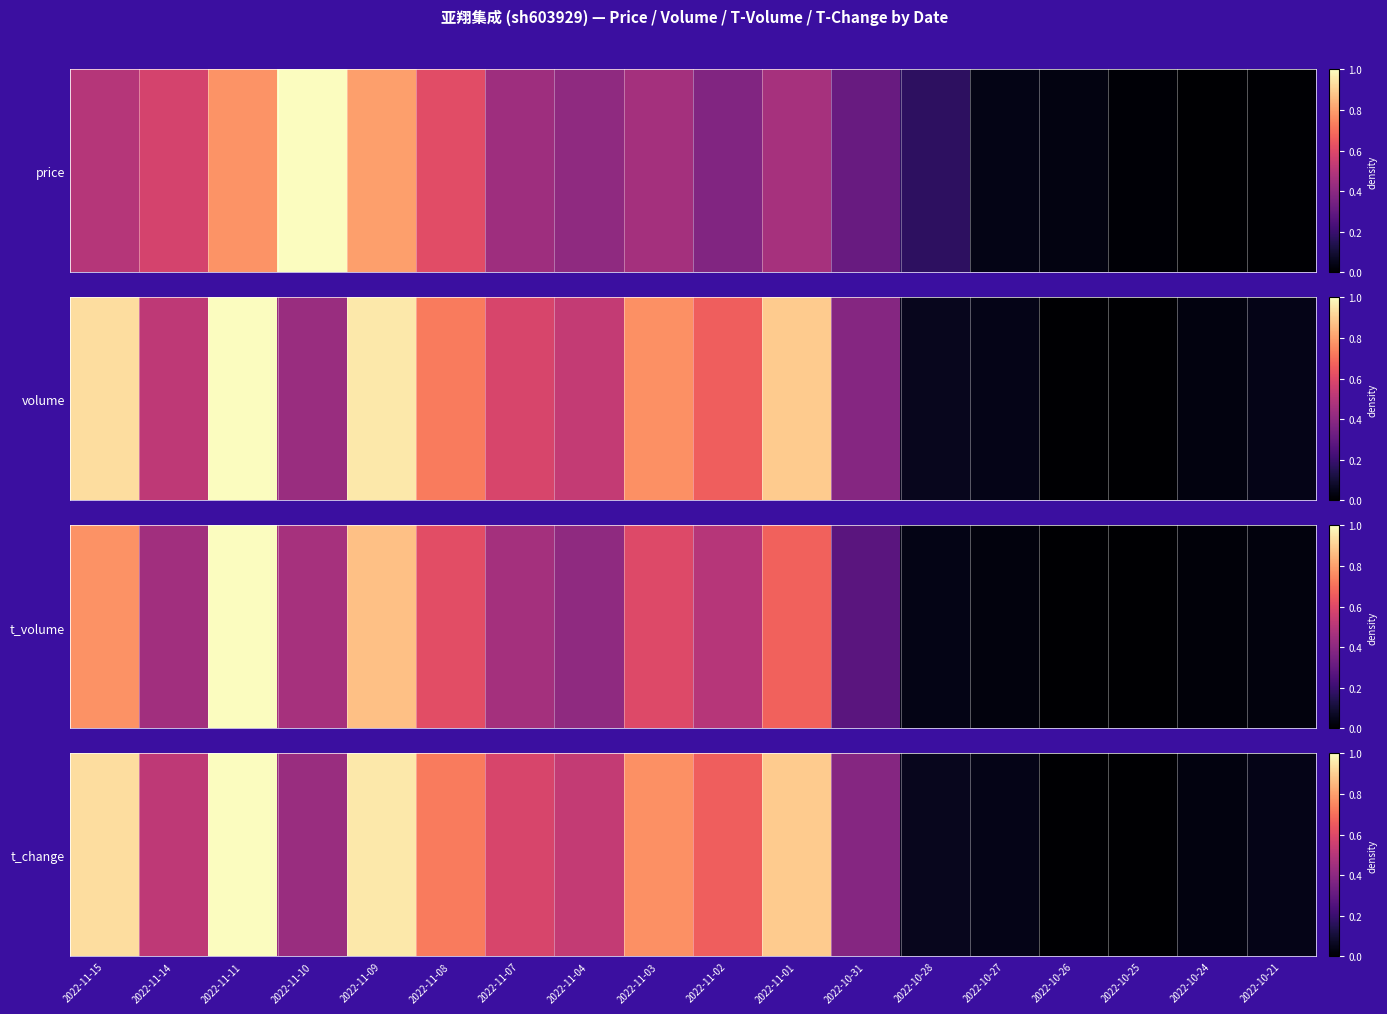

Reading right to left, transcribe all the data shown in this chart.

2022-10-21=0.0	2022-10-24=0.0	2022-10-25=0.0	2022-10-26=0.0	2022-10-27=0.0	2022-10-28=0.1	2022-10-31=0.4	2022-11-01=0.9	2022-11-02=0.7	2022-11-03=0.8	2022-11-04=0.5	2022-11-07=0.6	2022-11-08=0.7	2022-11-09=1.0	2022-11-10=0.4	2022-11-11=1.0	2022-11-14=0.5	2022-11-15=0.9